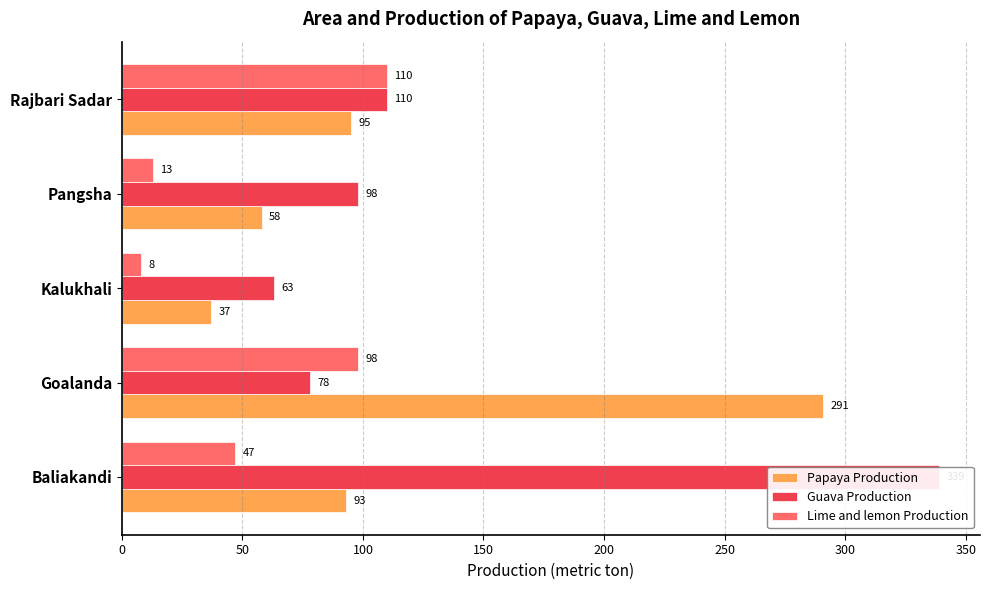

Rank the series at Rajbari Sadar from lowest to highest value.

Papaya Production, Guava Production, Lime and lemon Production